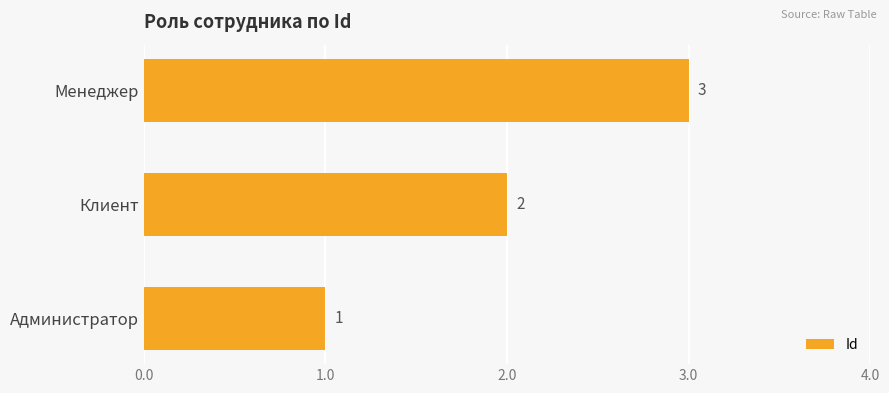

Rank the categories by value from lowest to highest.

Администратор, Клиент, Менеджер